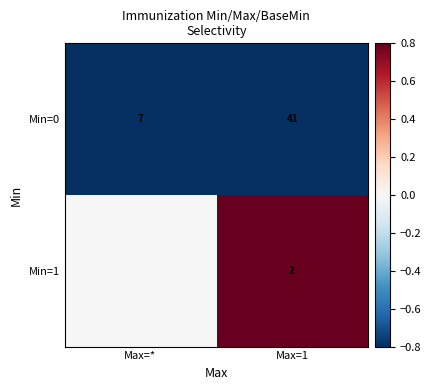

What is the average value of the Min=0 series?

24